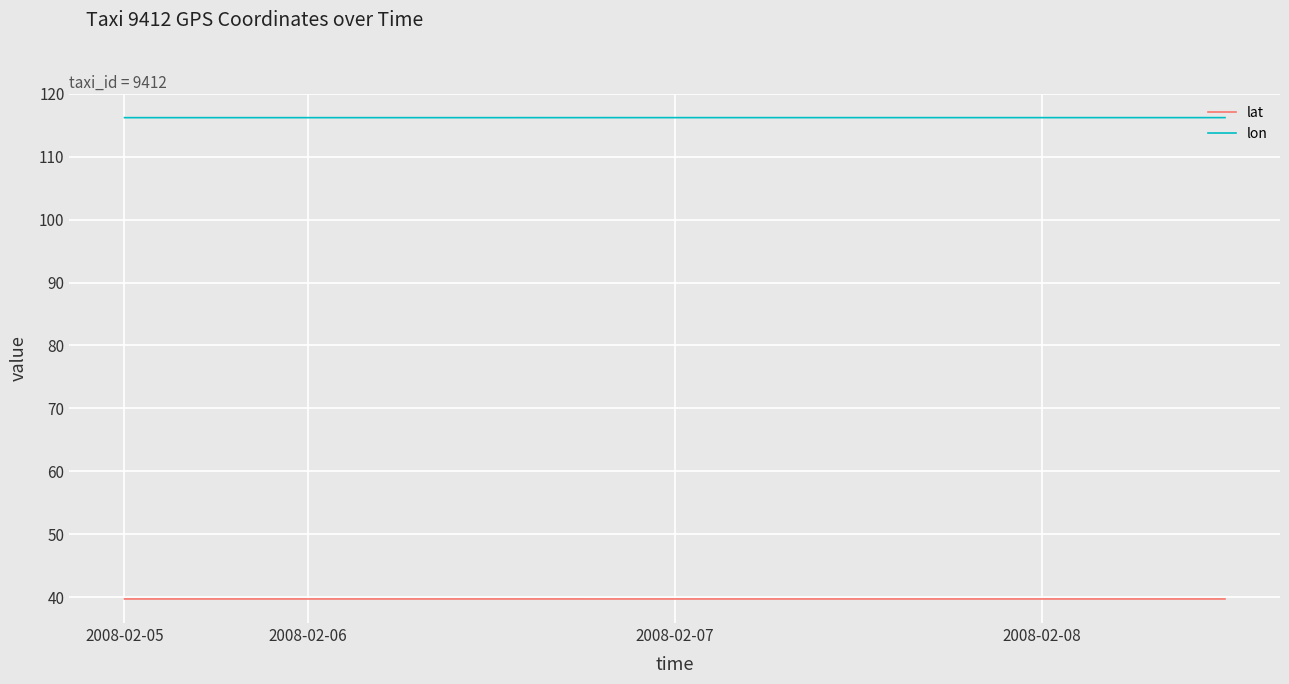

List the series in order of their overall mean, lowest first.

lat, lon